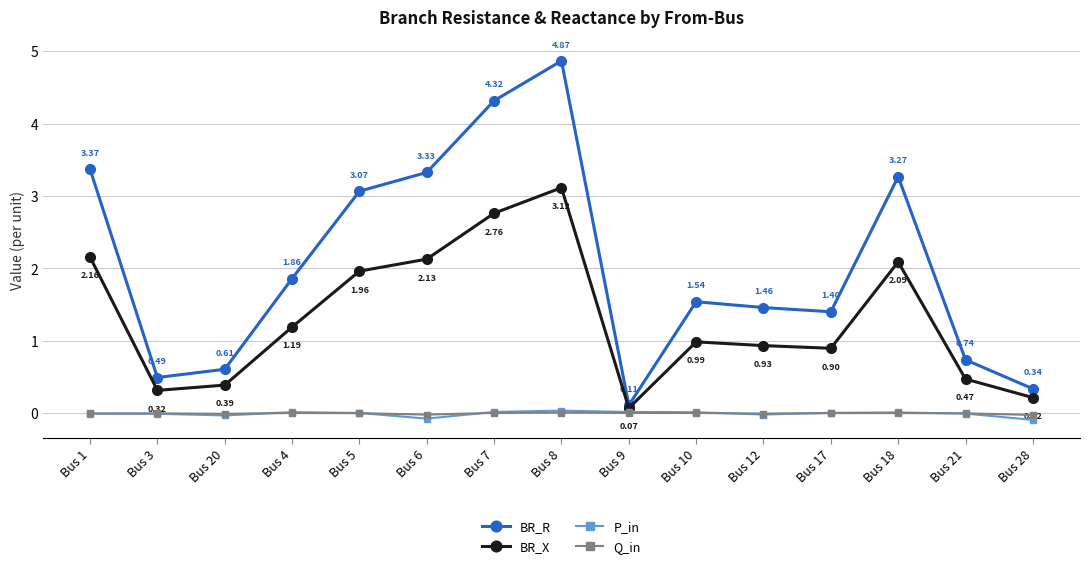

Is the value of BR_X at Bus 8 greater than the value of P_in at Bus 9?

Yes